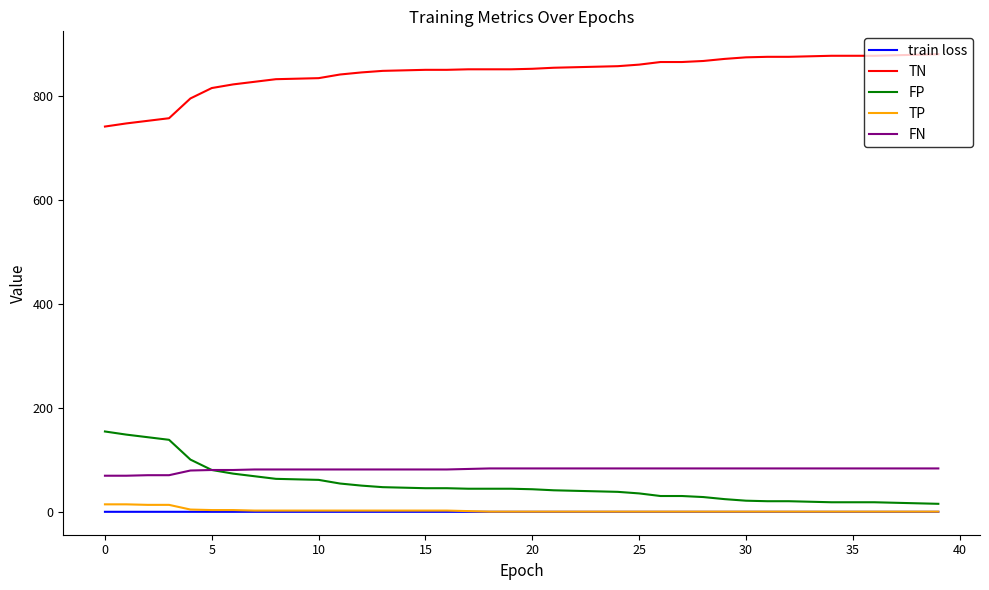

What is the greatest value displayed?

880.0